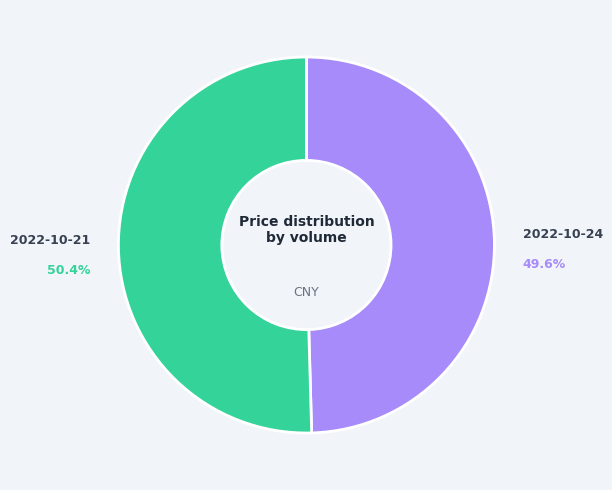

Is there a majority slice in this chart?

Yes